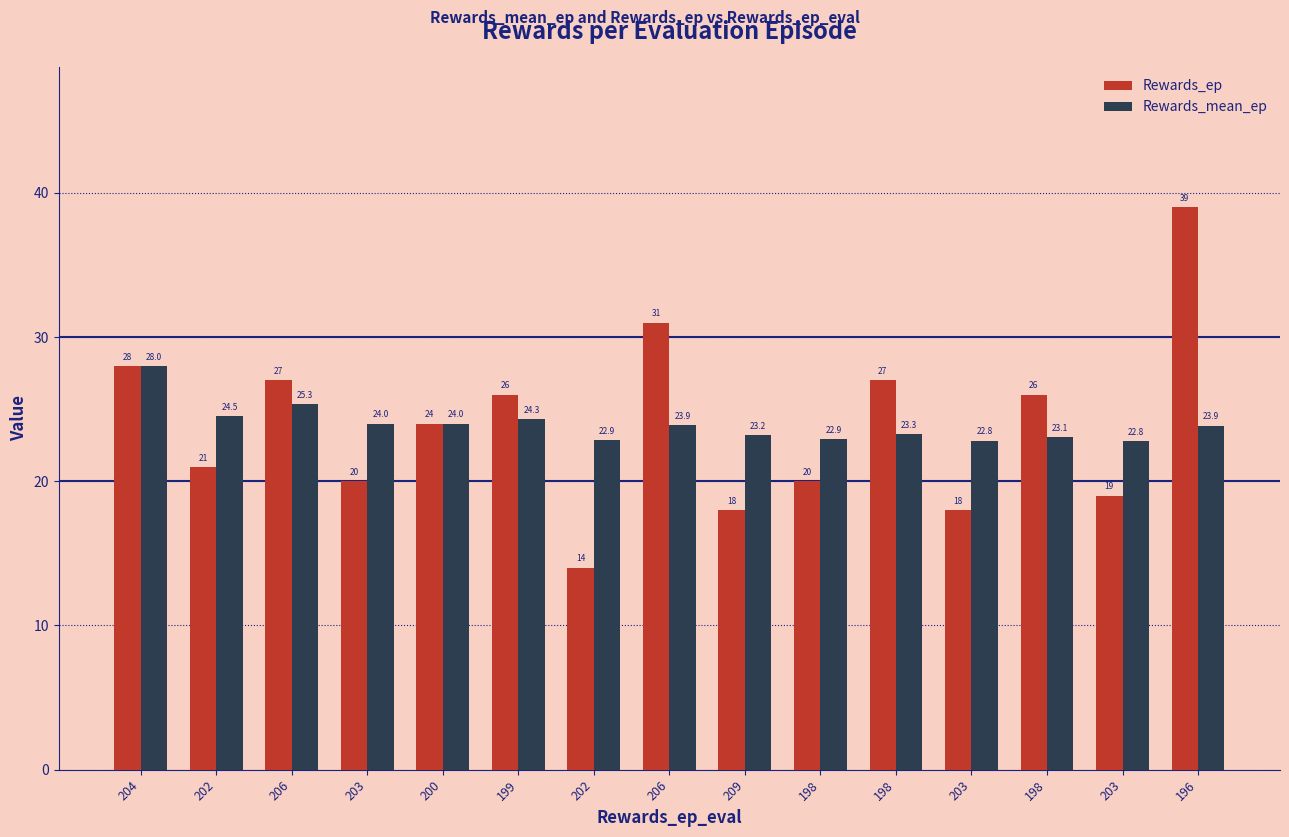

What is the difference between the maximum and second lowest values in the Rewards_mean_ep series?

5.2